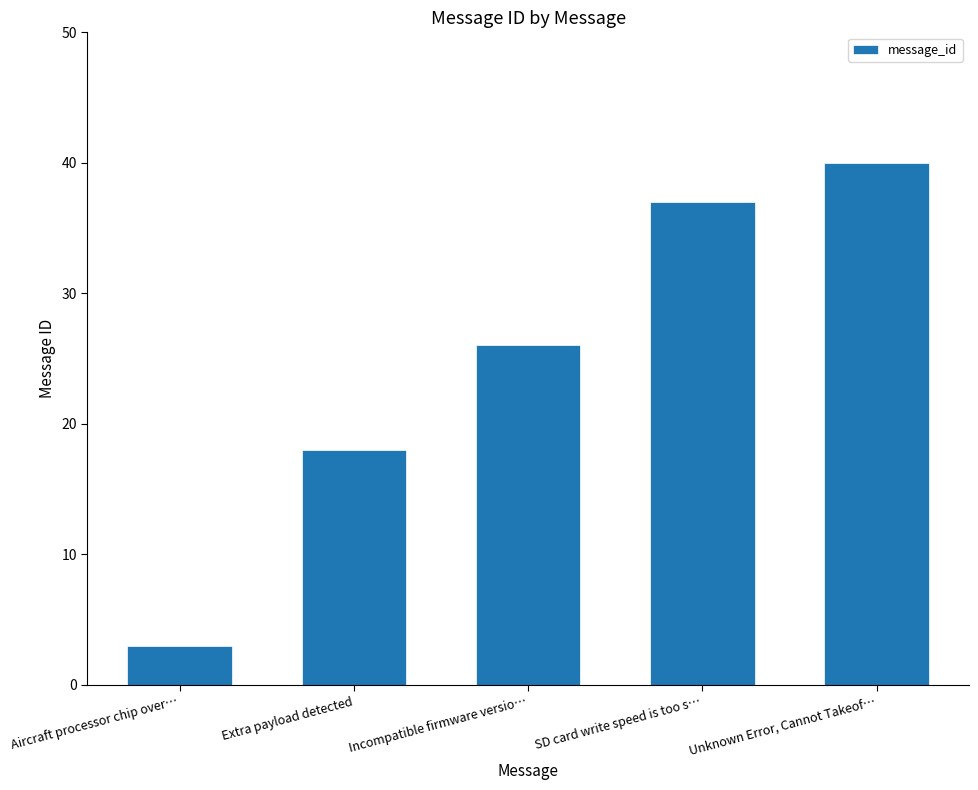

The value at SD card write speed is too s… is 37. True or false?

True